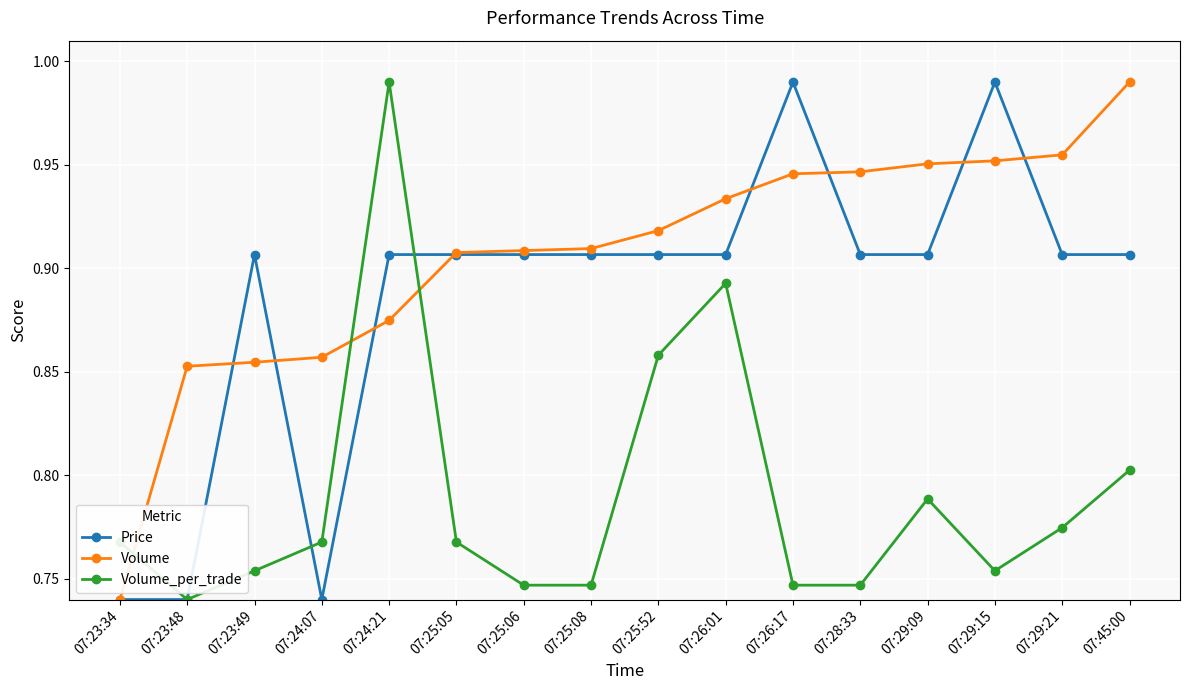

What are all the series names shown in the legend?

Price, Volume, Volume_per_trade